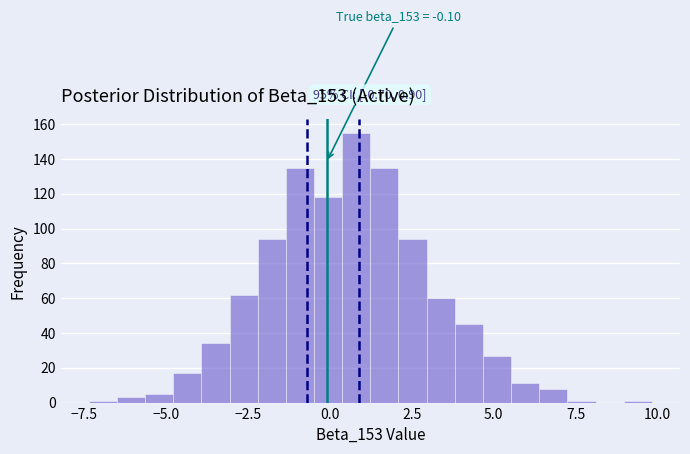

Read against the x-axis, roughly where is the centre of the tallest bar?

1.0